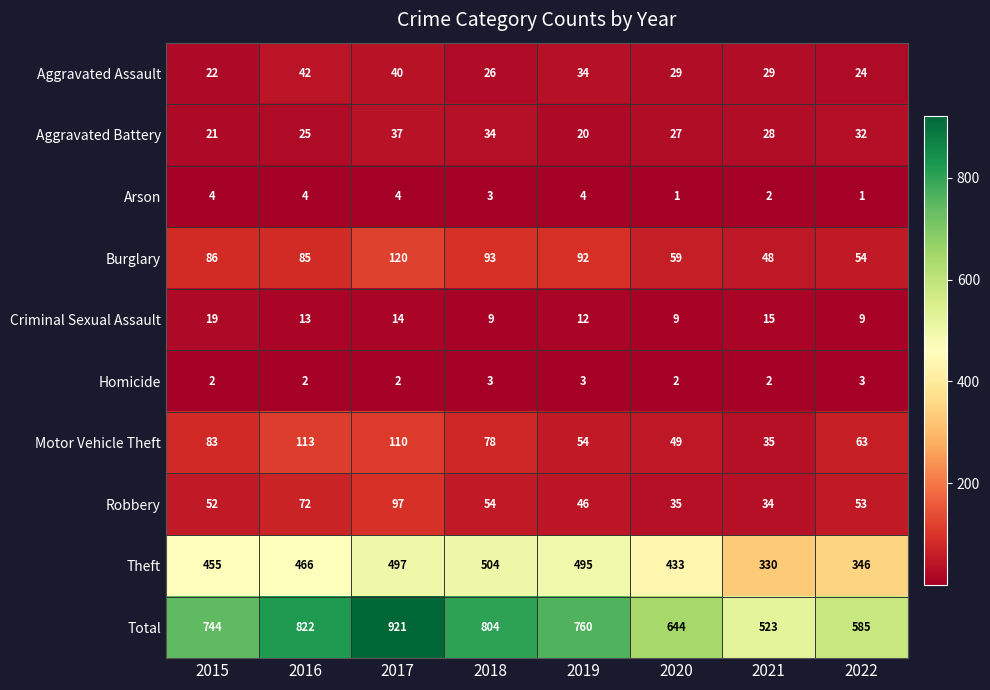

True or false: Robbery has a value of 52 at 2015.

True